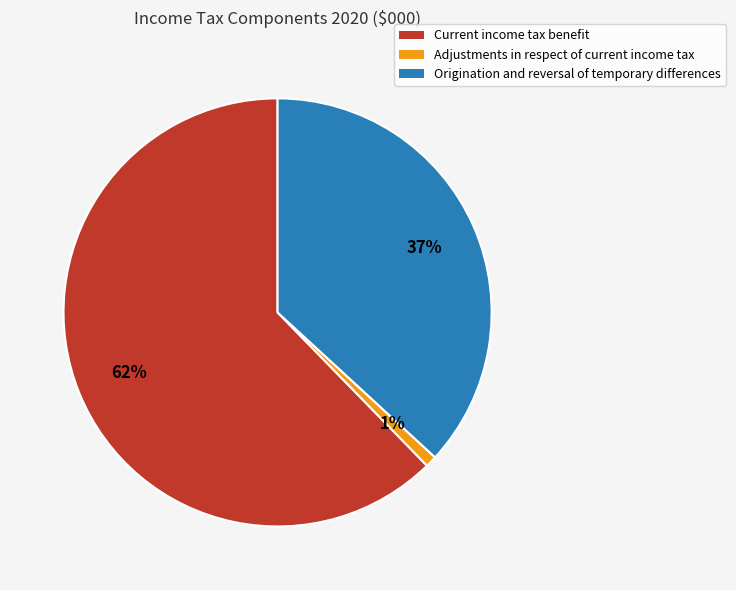

Does Origination and reversal of temporary differences account for over 50% of the chart?

No